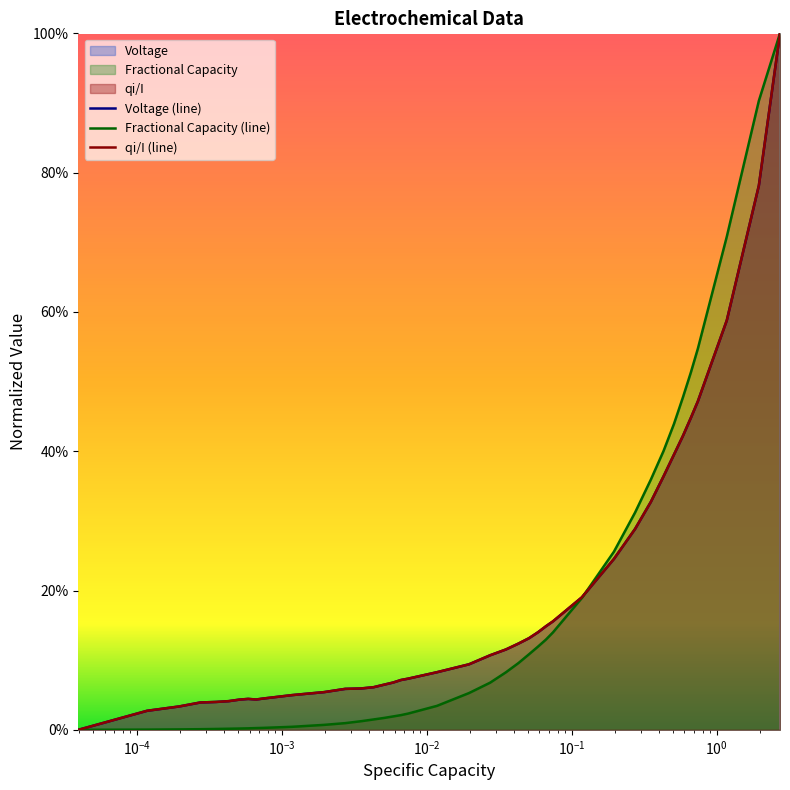

How many values in Fractional Capacity are above zero?

39